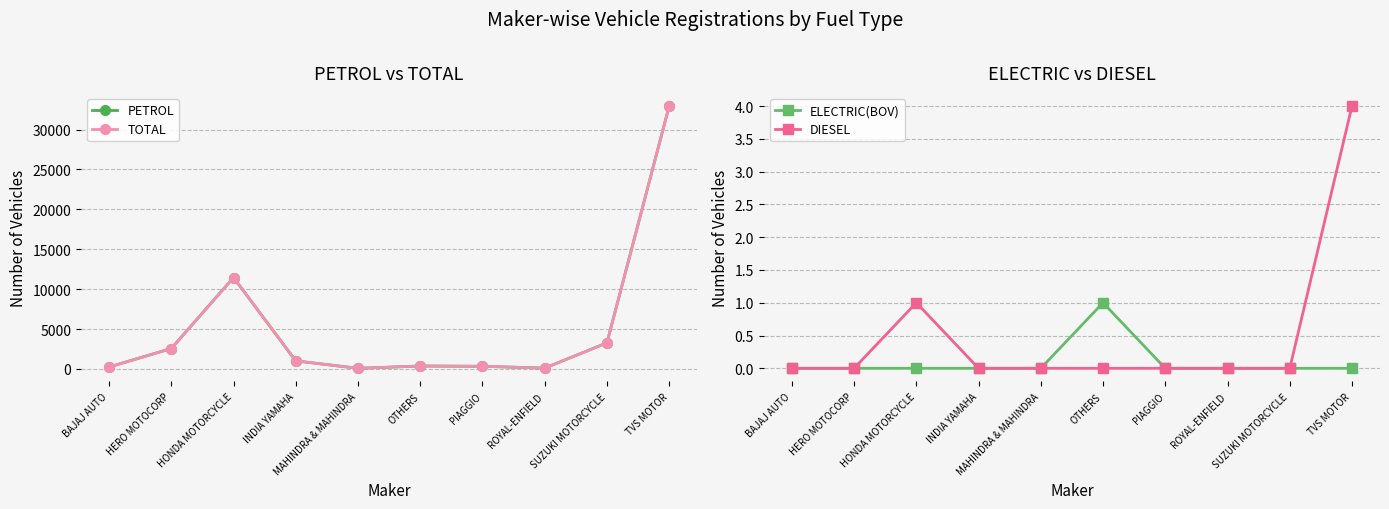

What is the label of the 9th point from the right?

HERO MOTOCORP